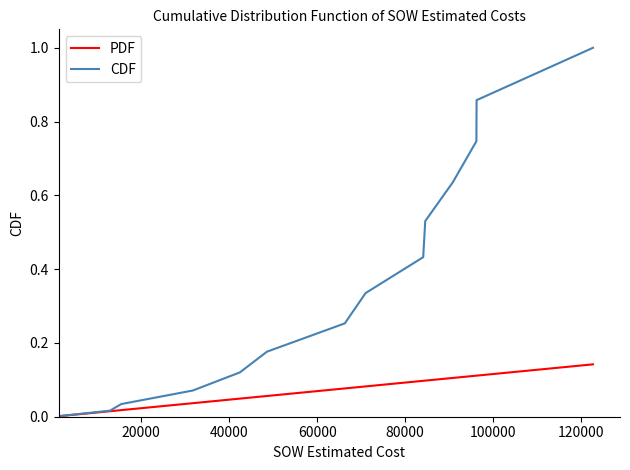

Which series has the largest range (max minus min)?

CDF